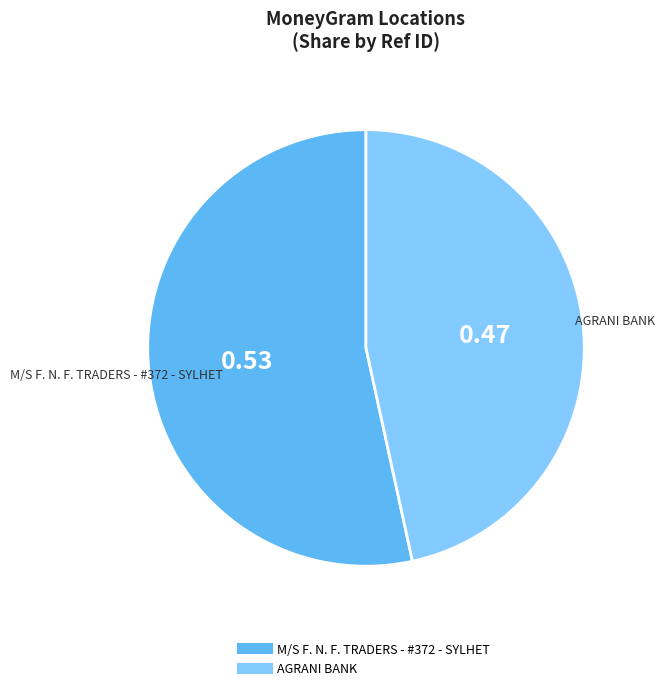

Which category has the smallest portion of the pie?

AGRANI BANK